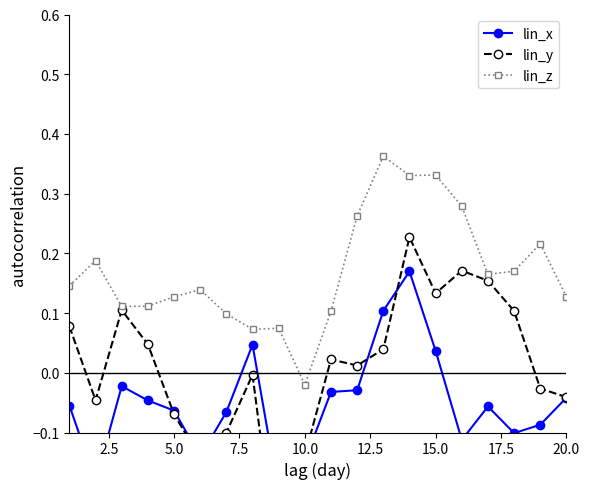

At which label is lin_z closest to 0?

10.0